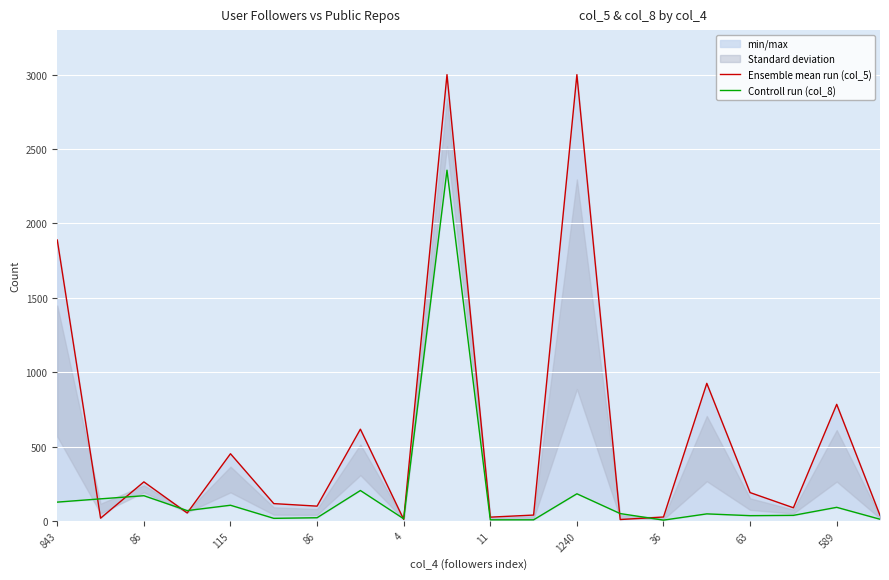

How many lines are shown in the chart?

2